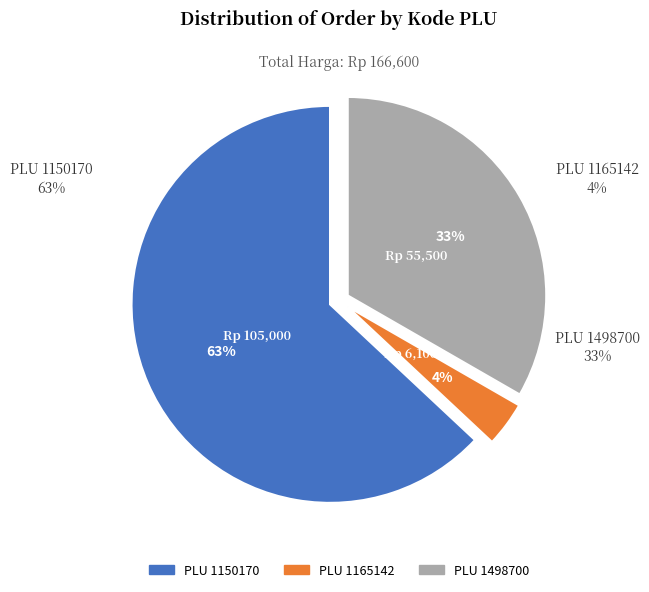

To the nearest percent, what percentage of the pie is 1165142?

4%